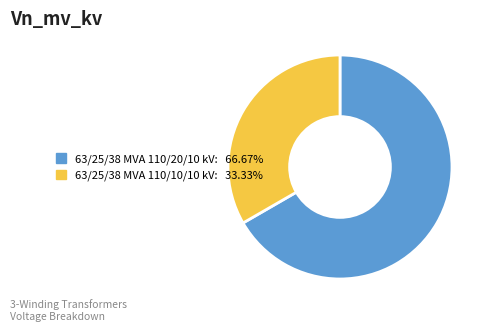

Rank the categories by value from lowest to highest.

63/25/38 MVA 110/10/10 kV, 63/25/38 MVA 110/20/10 kV